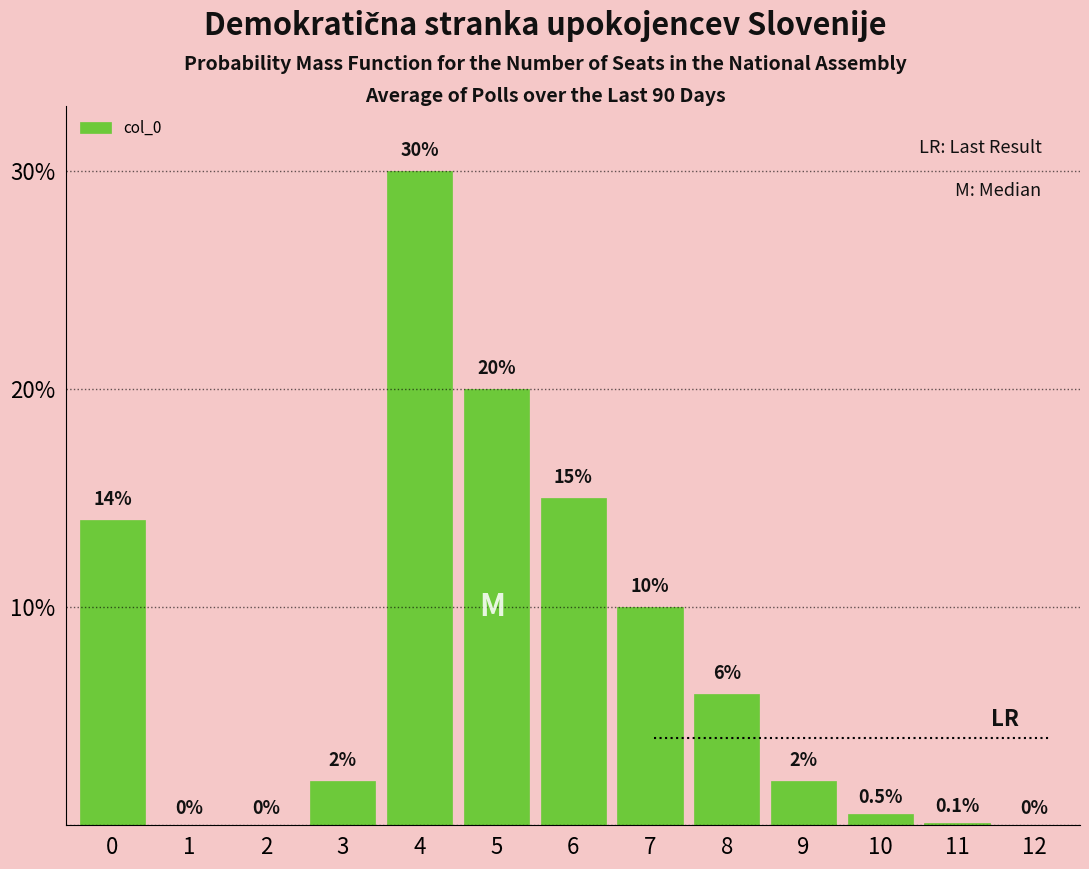

Reading left to right, extract all data points from this chart.

0=14.0	1=0.0	2=0.0	3=2.0	4=30.0	5=20.0	6=15.0	7=10.0	8=6.0	9=2.0	10=0.5	11=0.1	12=0.0